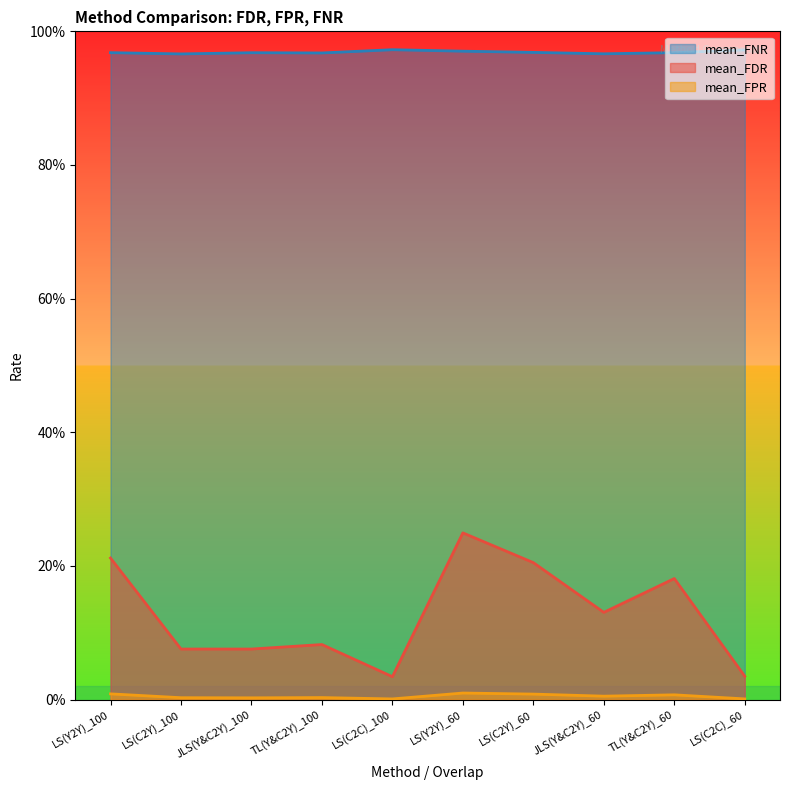

How many categories are shown in the chart?

10